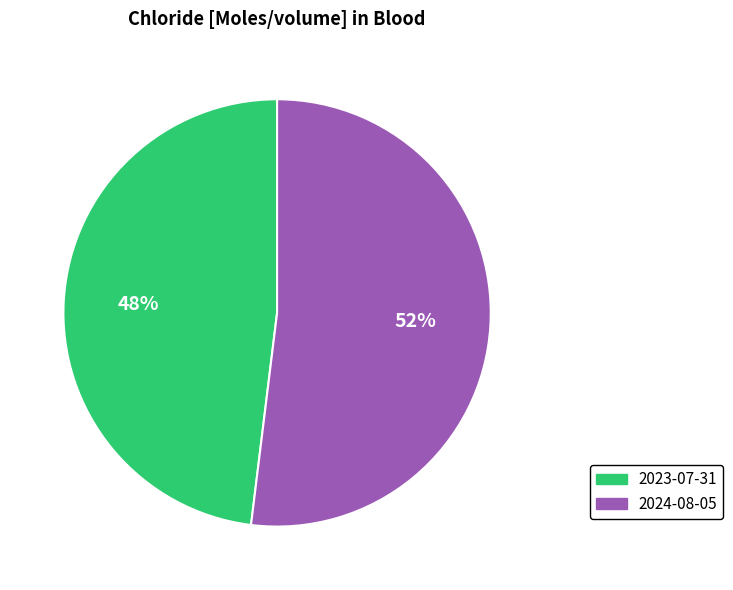

How many slices are in this pie chart?

2